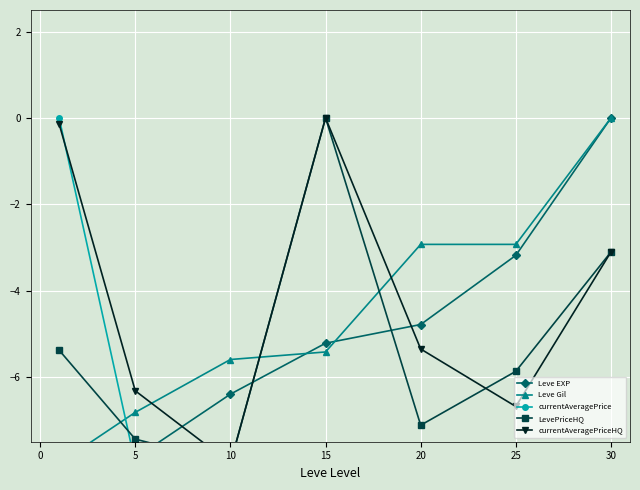

How many data points does each series have?

7